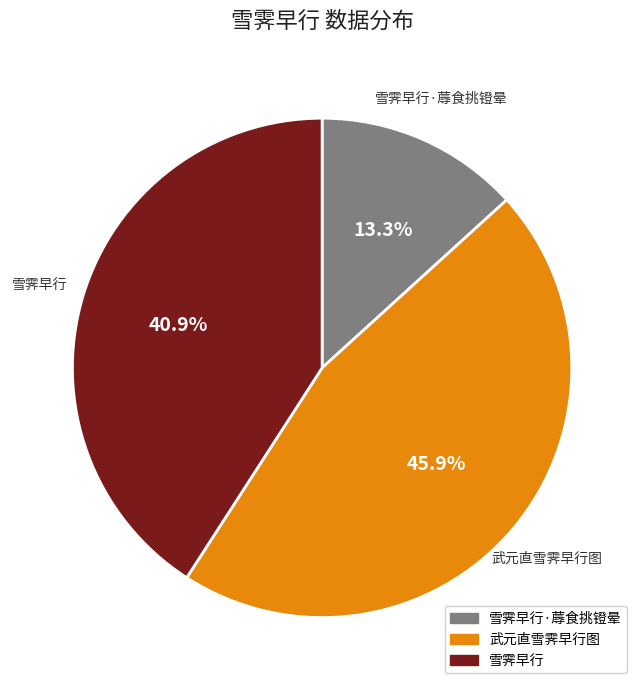

Which slice is the largest?

武元直雪霁早行图